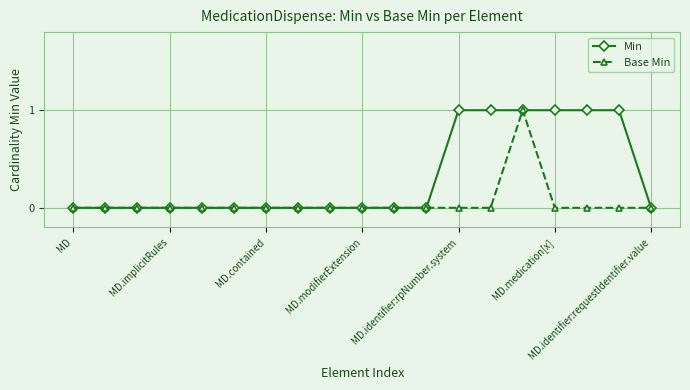

True or false: Base Min has more than 0 interior local peaks.

True